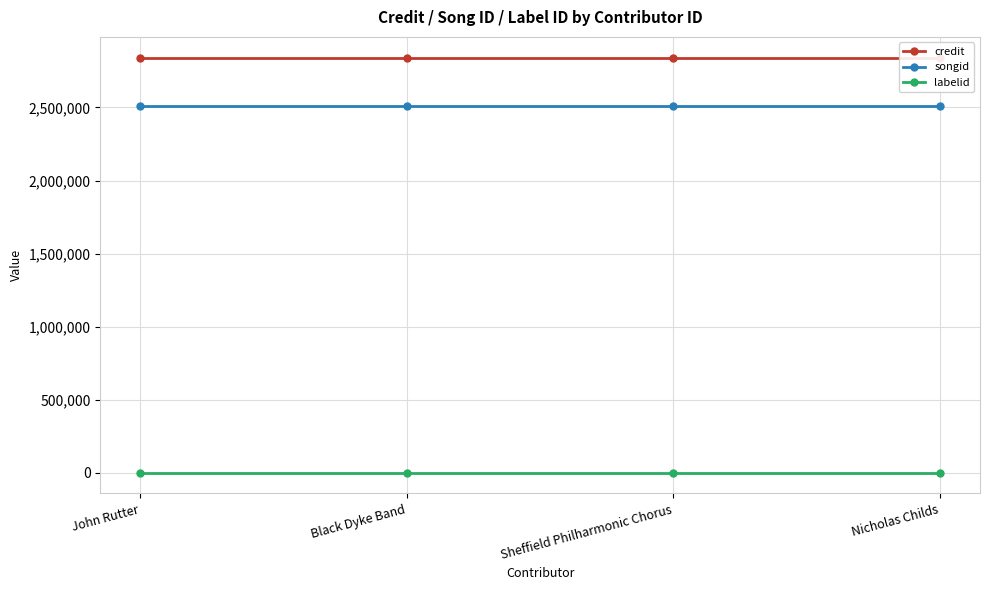

Which series changed the most between John Rutter and Sheffield Philharmonic Chorus?

credit